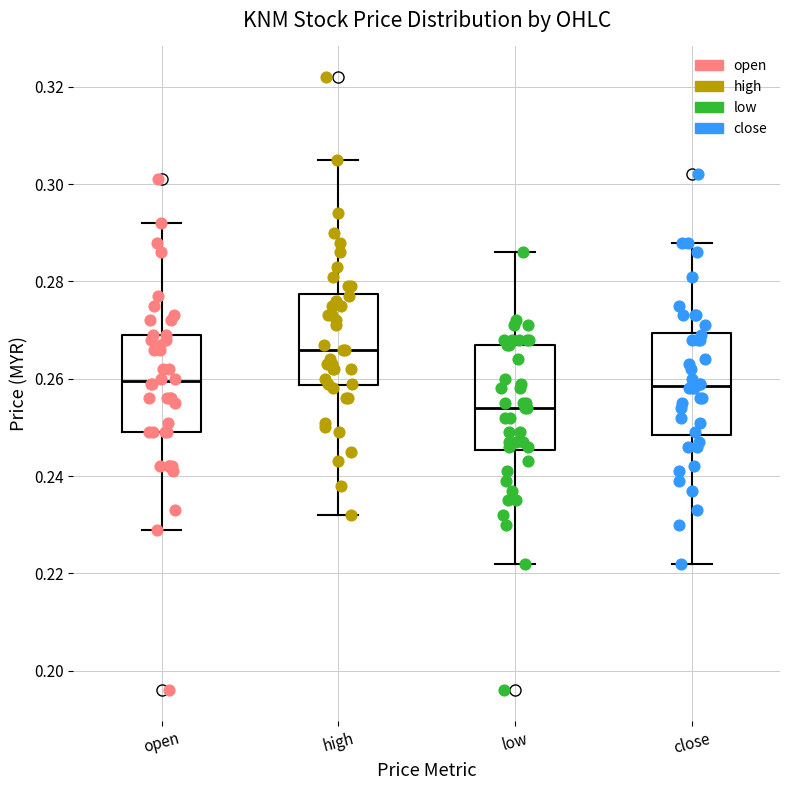

Which box's median line is the highest?

high